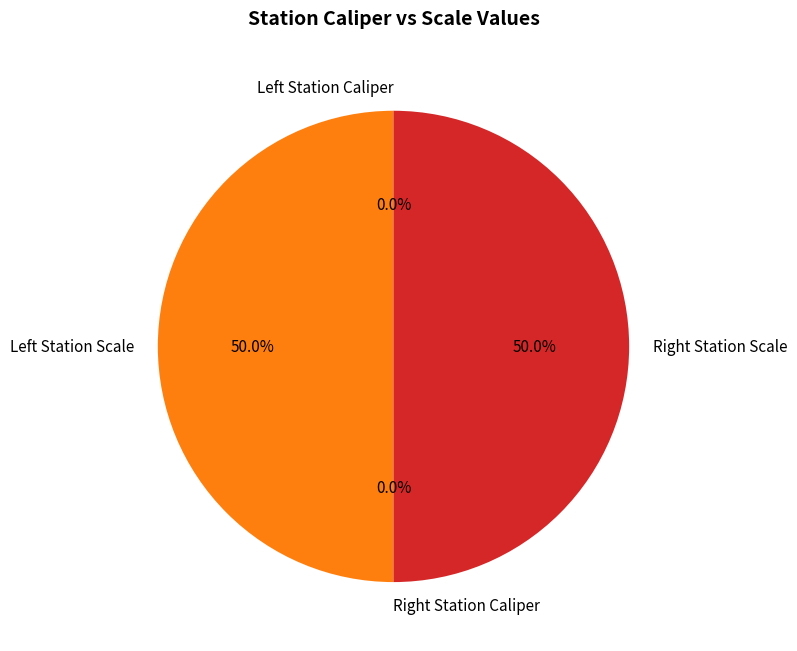

Is there any slice that represents more than half of the pie?

No